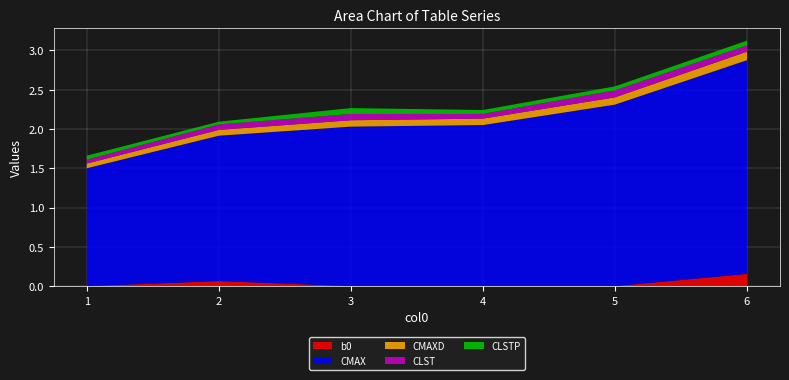

What is the difference between the CMAX values at 4 and 2?

0.2